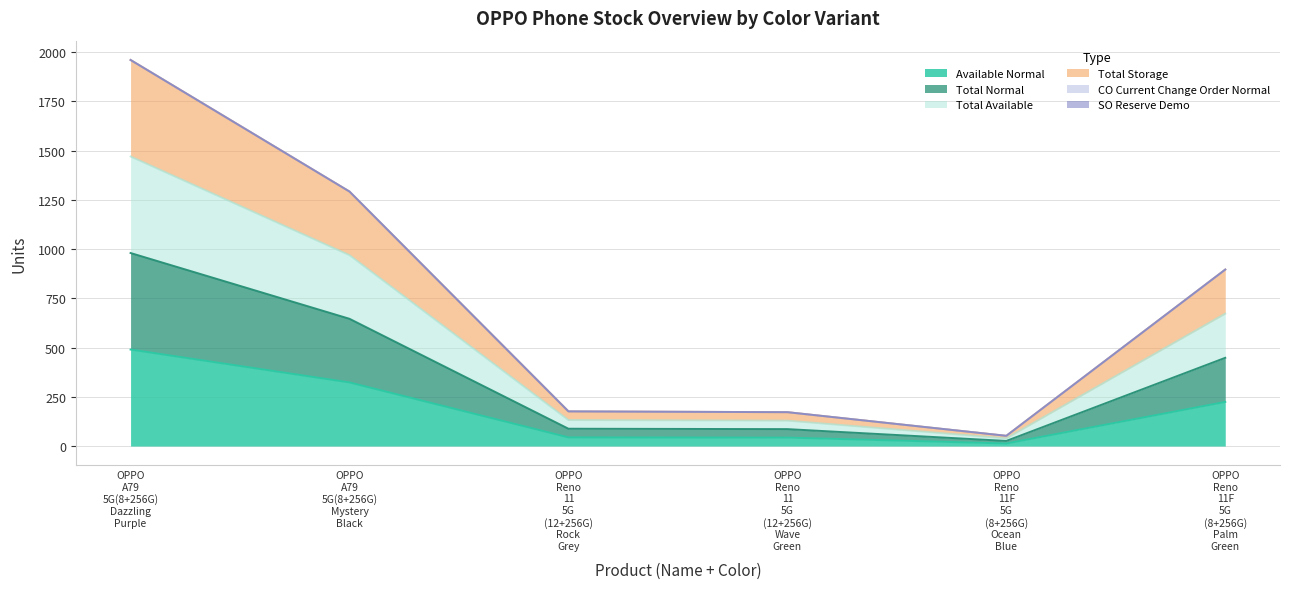

Which series has the largest total across all categories?

Total Storage